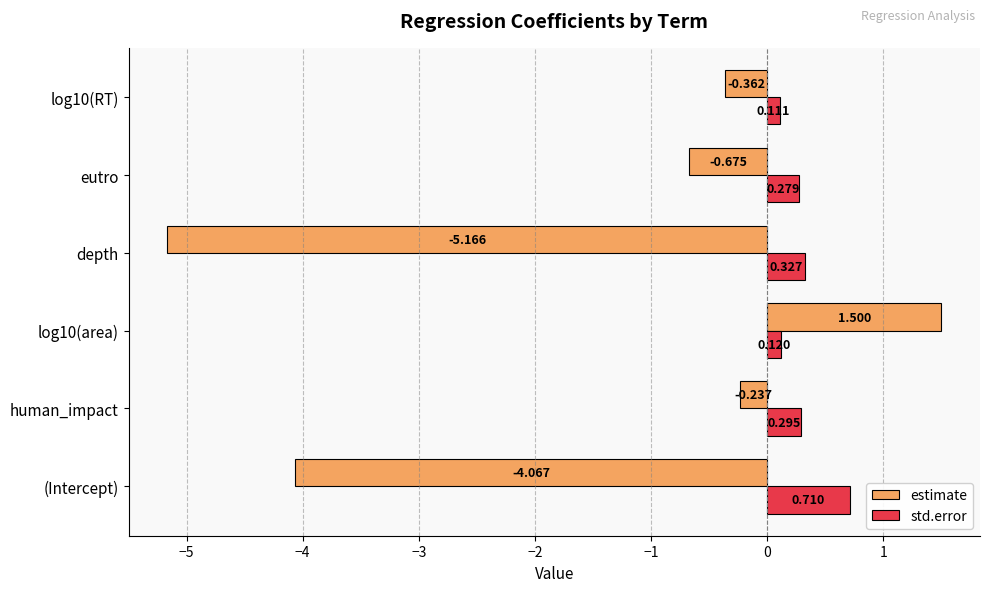

Which series has the largest total across all categories?

std.error